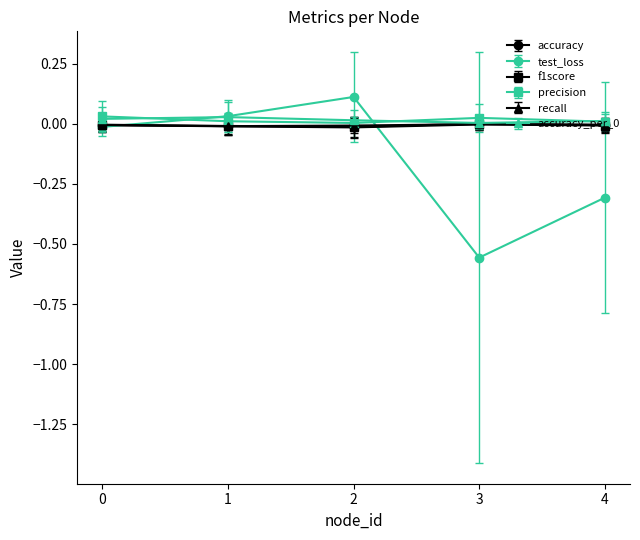

How many distinct data groups are displayed?

6